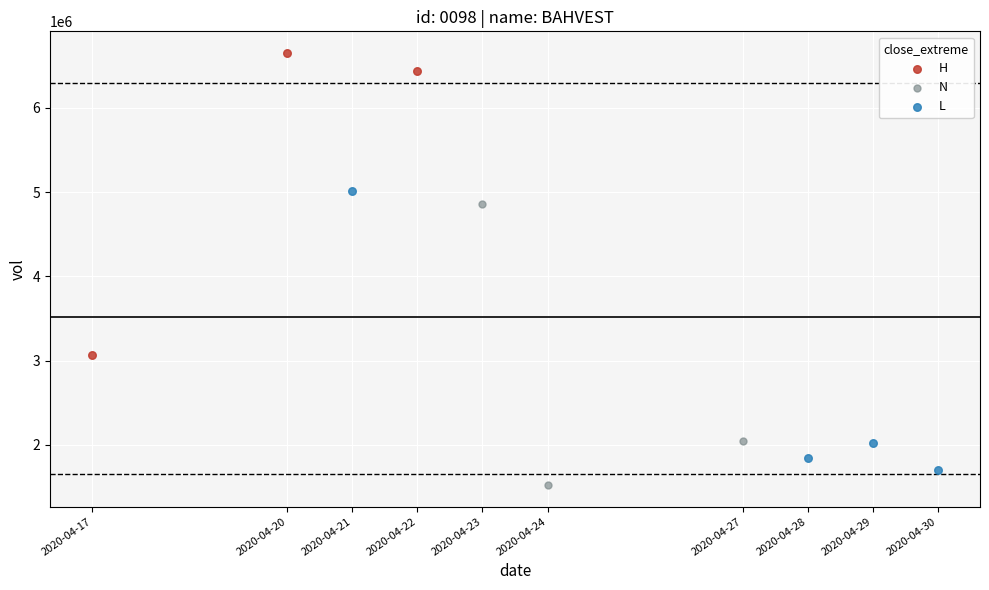

Which series has the widest spread of Y values?

H